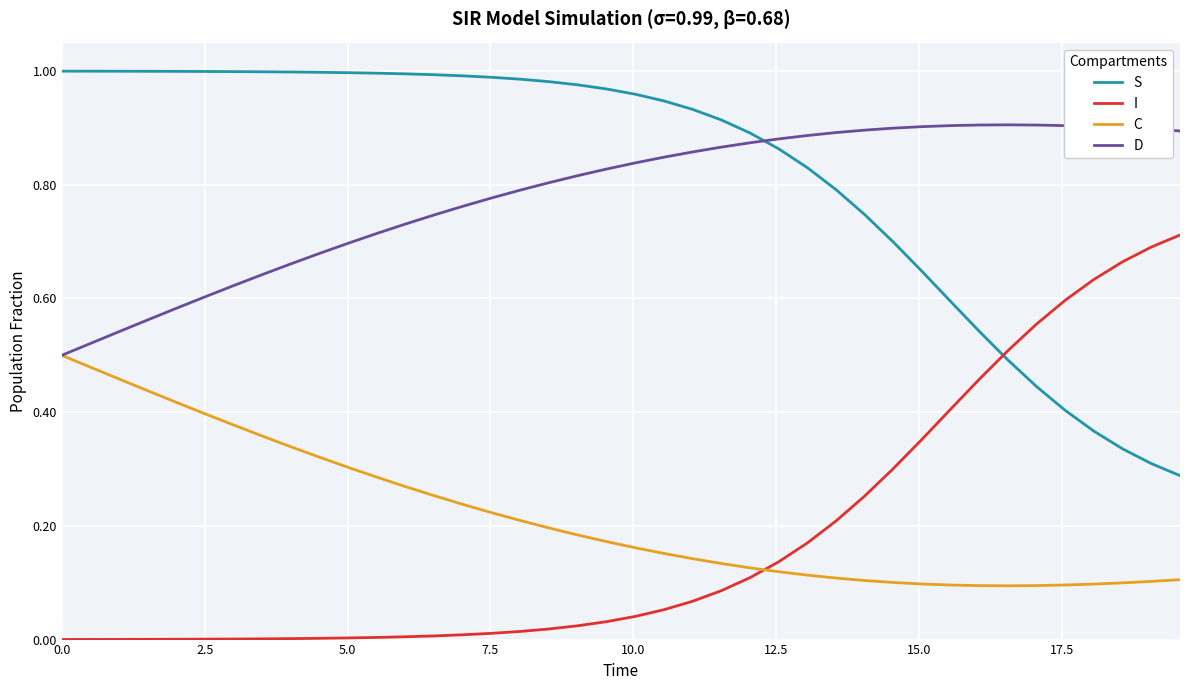

How many distinct data groups are displayed?

4